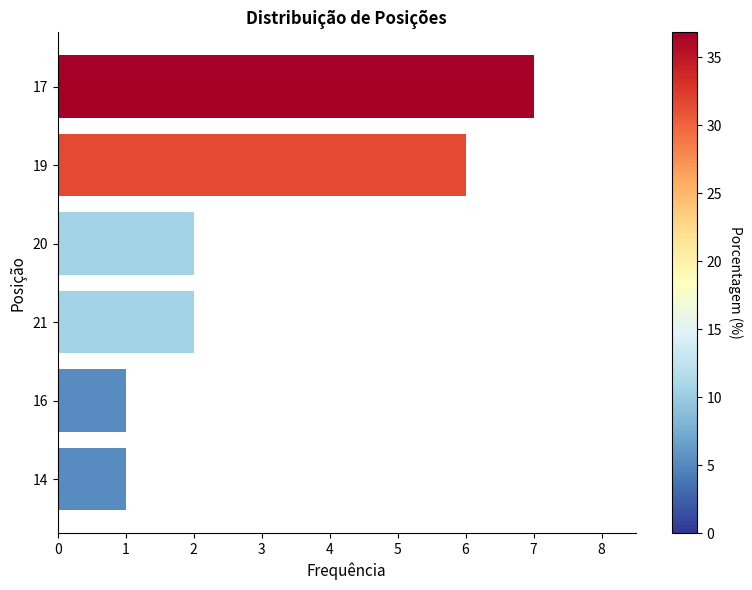

What is the ratio of the value at 21 to the value at 19?

0.3